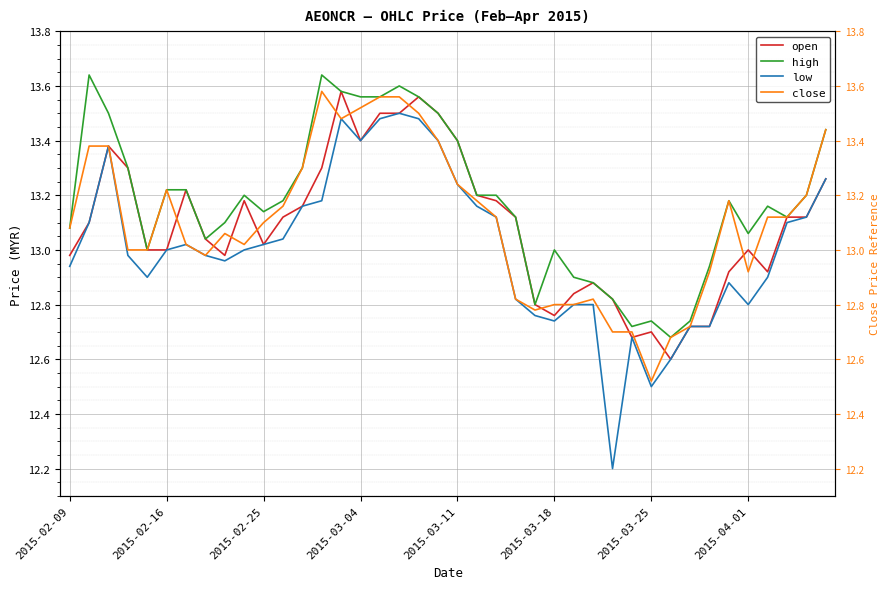

What is the approximate value of low at 11?

13.0